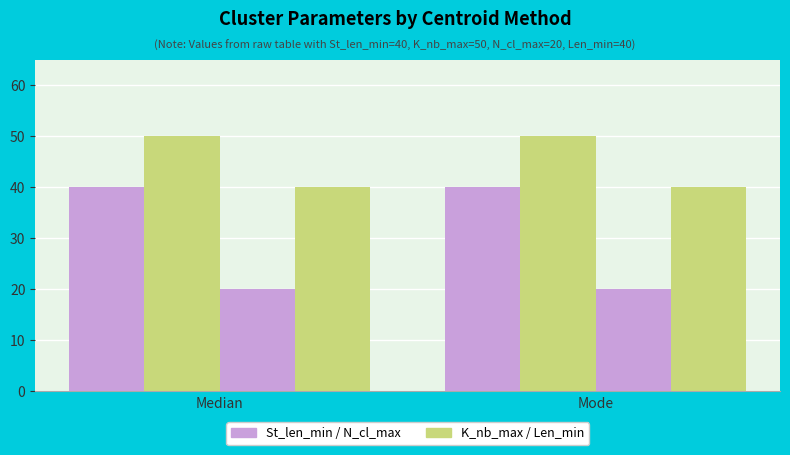

True or false: K_nb_max has a value of 50 at Median.

True